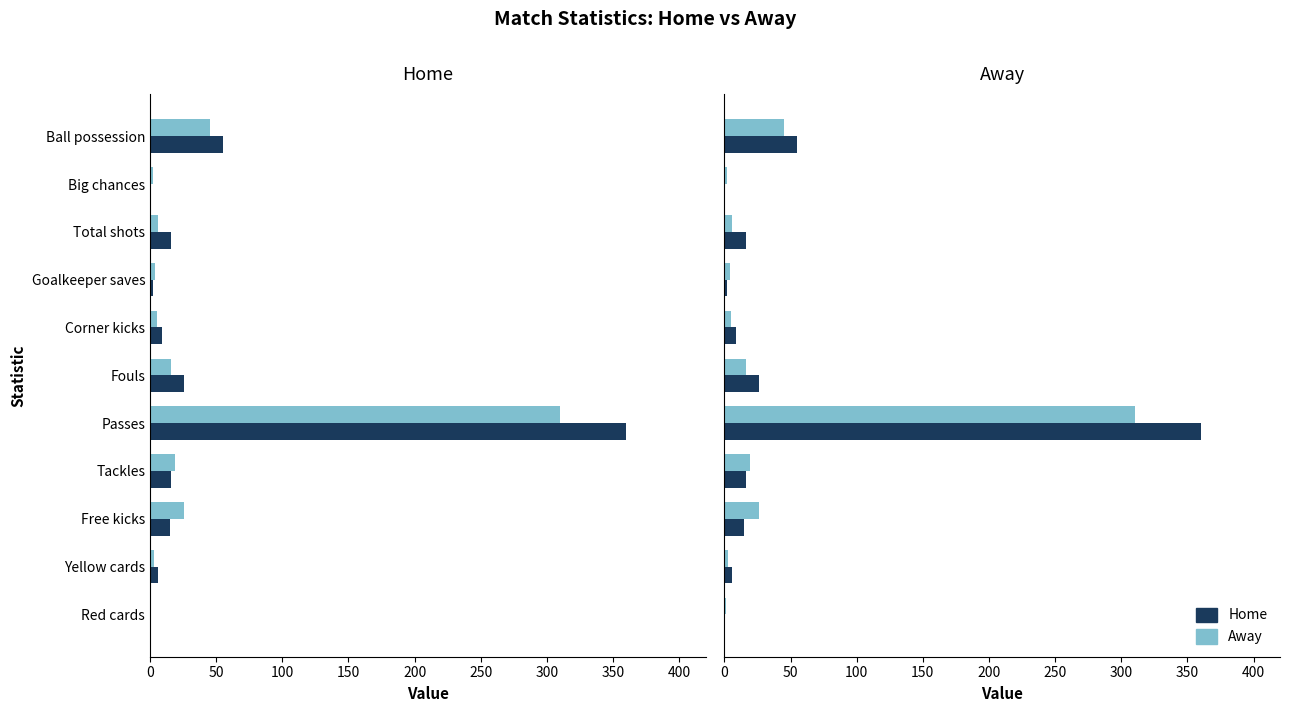

Read the Home value at Tackles, to the nearest 10.

20